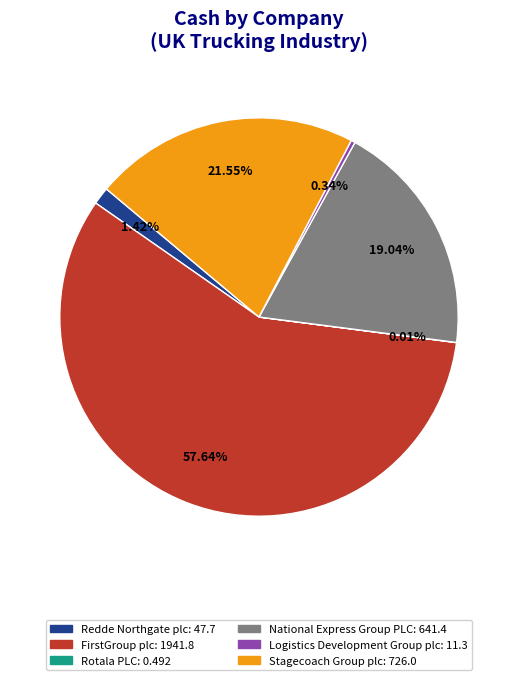

Which category has the biggest portion of the pie?

FirstGroup plc